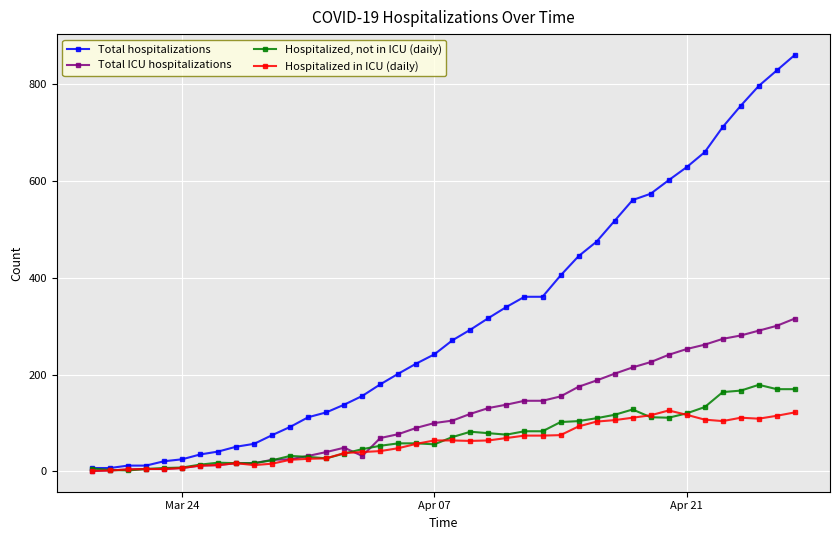

At how many categories does at least one series exceed 415?

13